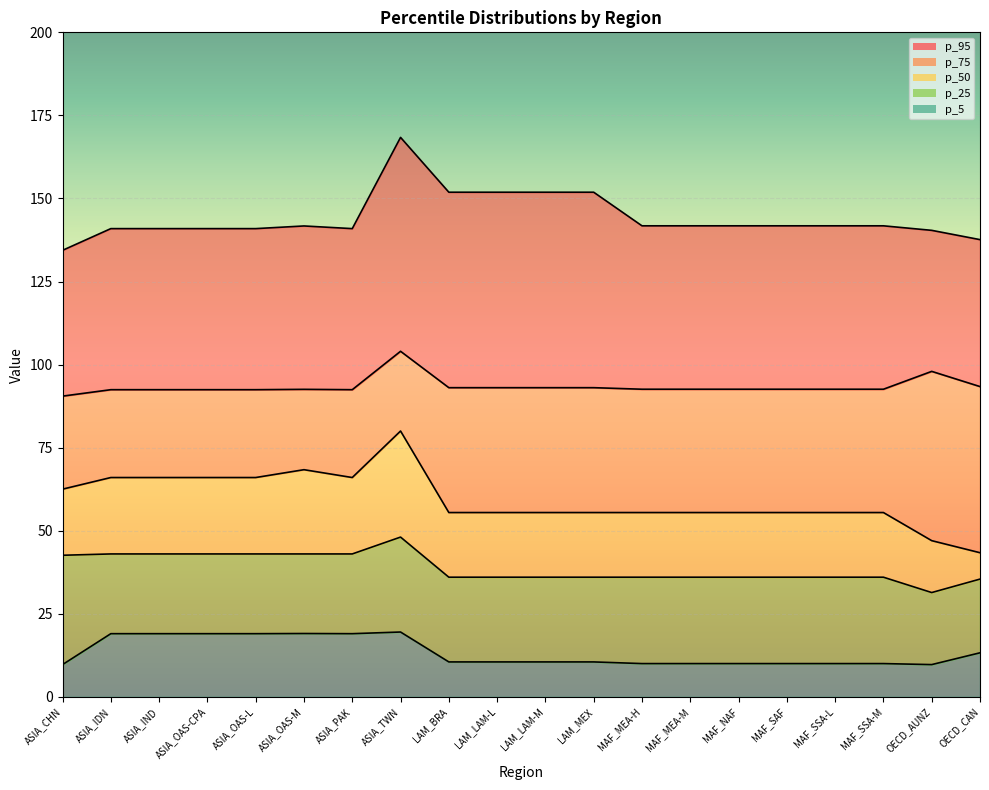

At which label does p_50 reach its minimum?

OECD_CAN